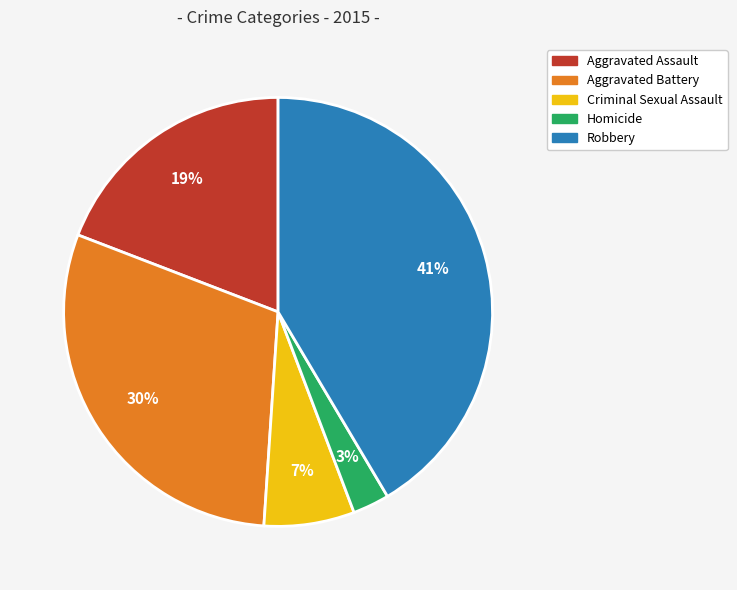

To the nearest percent, what portion does Homicide represent?

3%